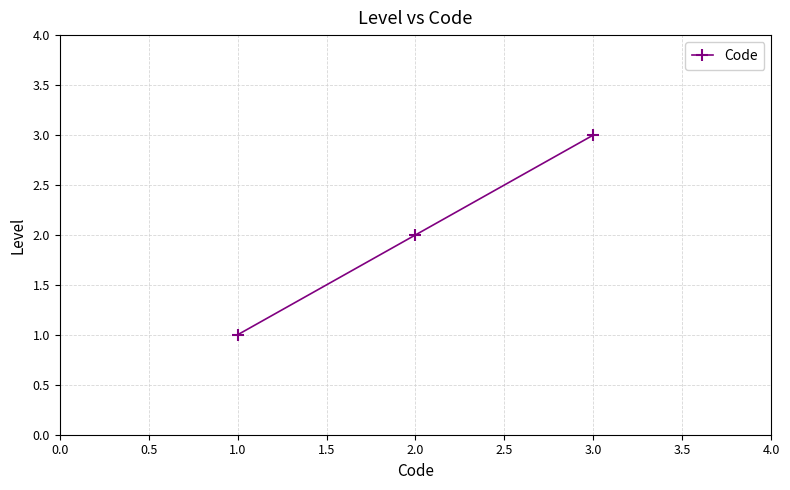

Count the values in the range 1 to 3.

3